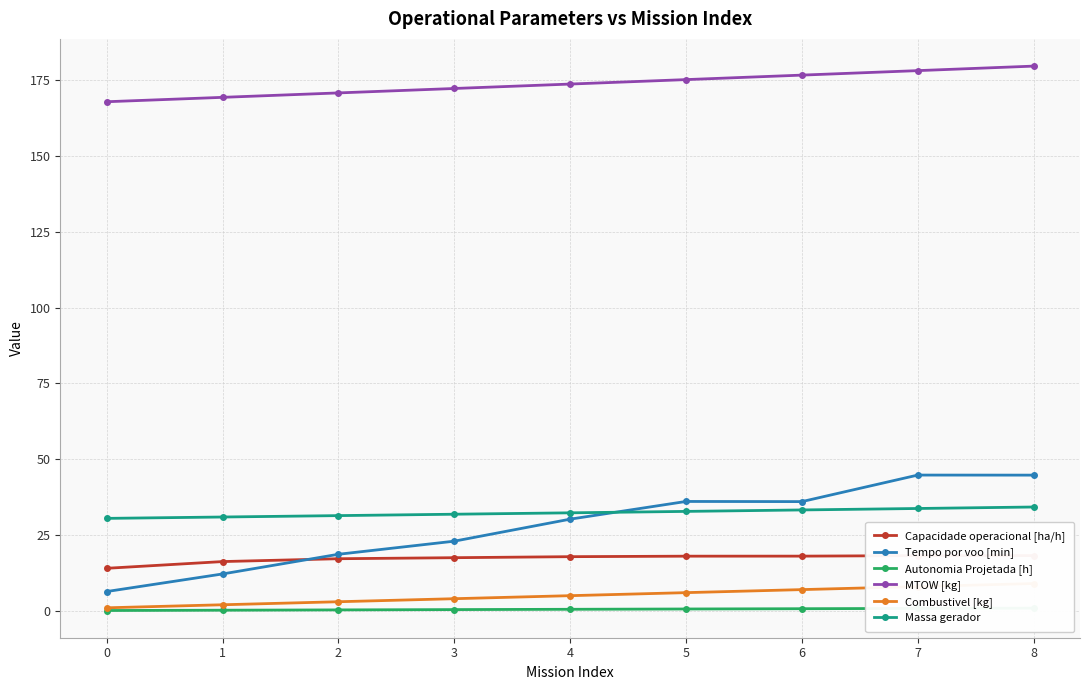

The value of Combustivel [kg] at 4 is 2.0. True or false?

False